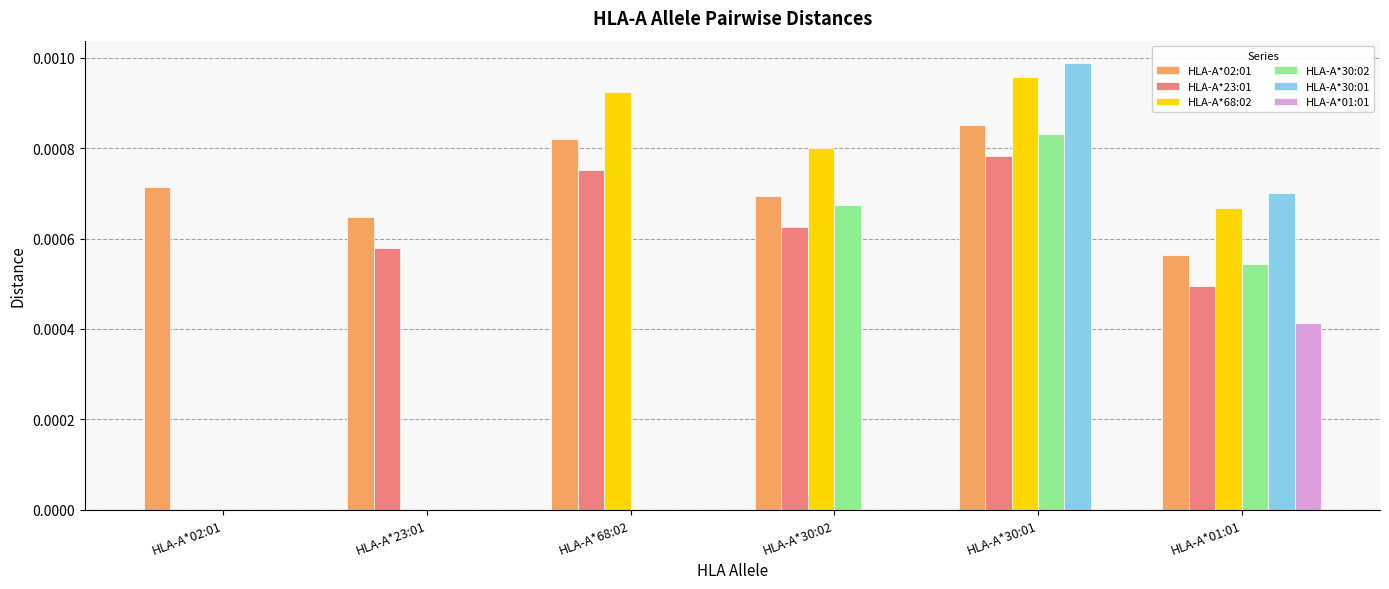

Between HLA-A*68:02 and HLA-A*01:01, which series saw the biggest shift?

HLA-A*30:01